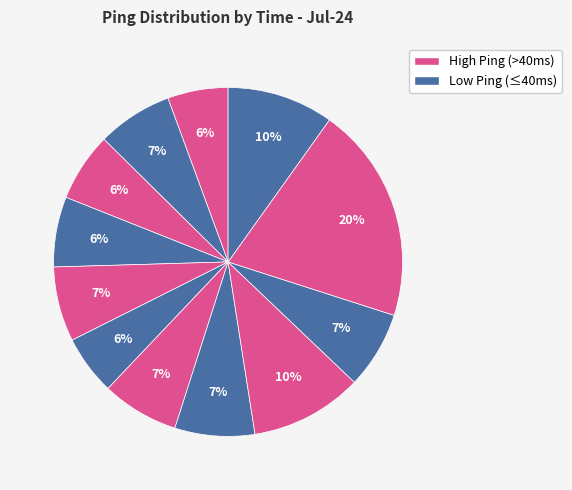

Count the number of slices in the pie.

12